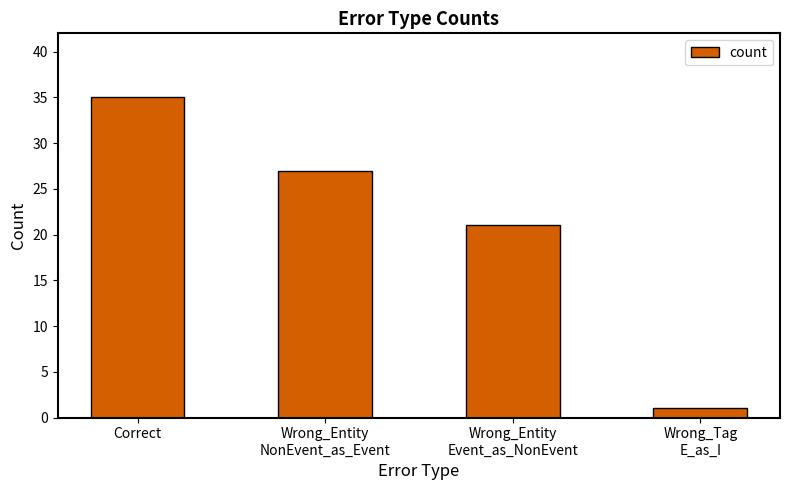

How many bars are there in total?

4